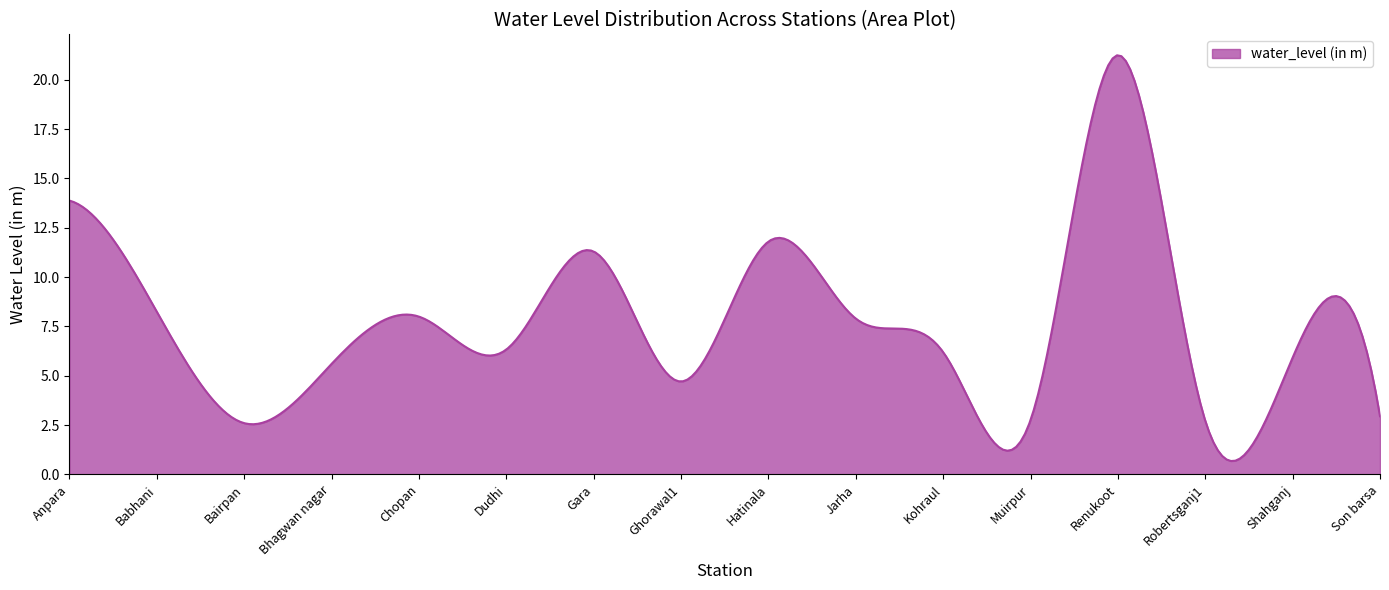

What is the difference between the maximum and minimum values?

20.6